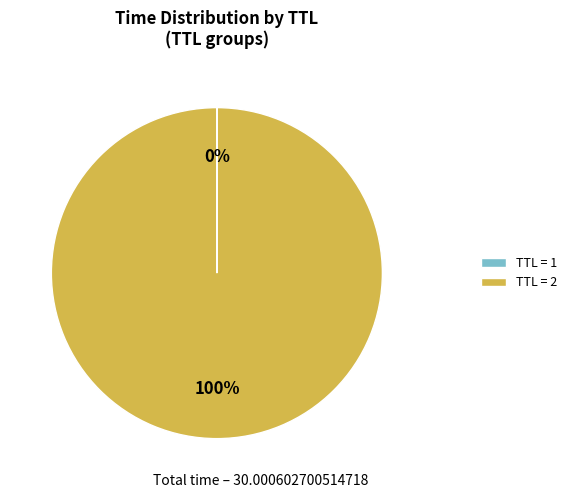

Is it true that TTL = 2 is 100% of the pie?

True